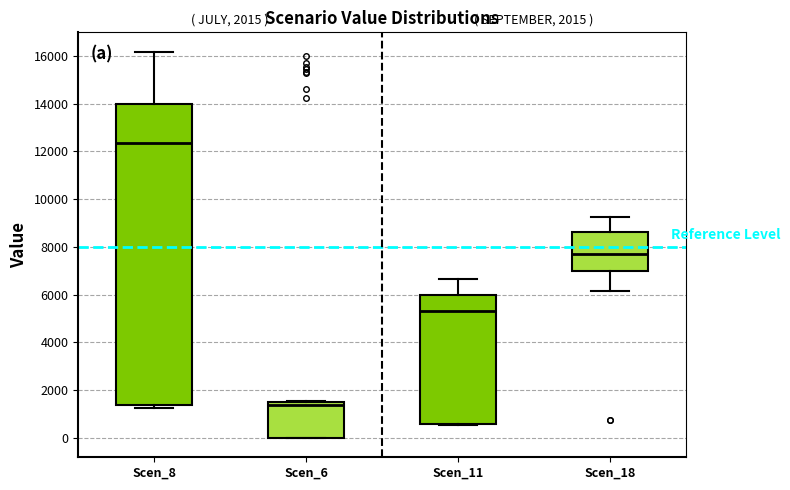

Where does the median line of the box for Scen_6 sit on the y-axis? The values are not printed on the chart, so give them approximately, as read against the axis.

1400